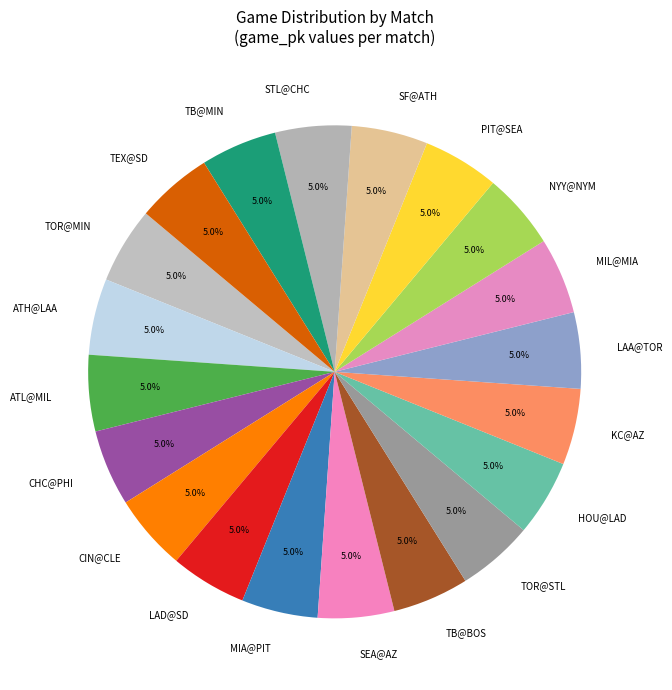

What percentage do STL@CHC and TOR@MIN together represent?

10.0%